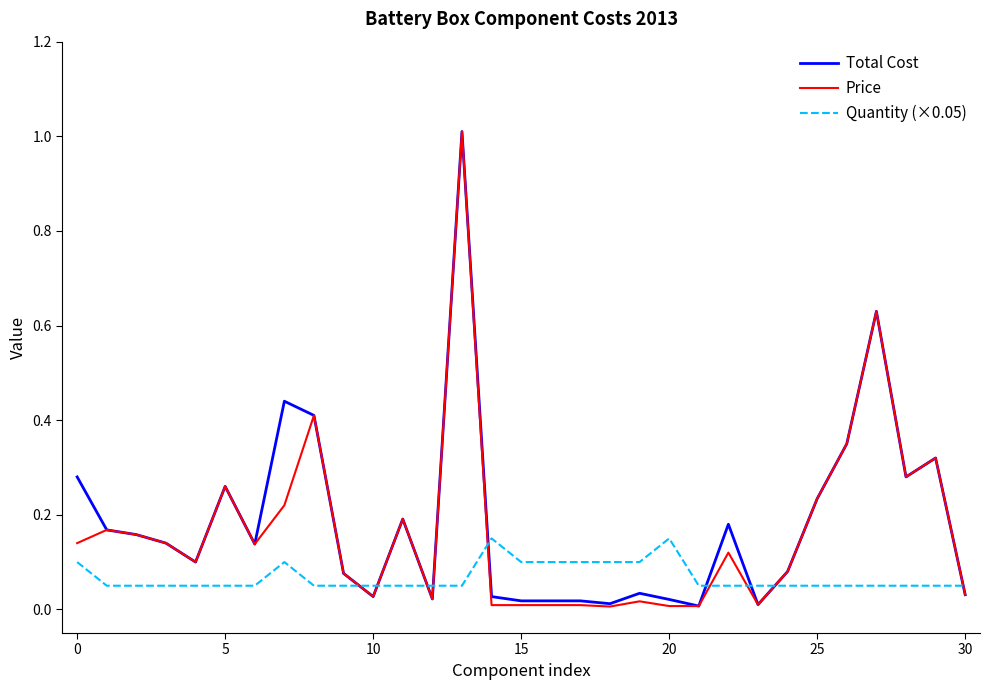

True or false: Total Cost and Quantity (×0.05) cross at least once.

True